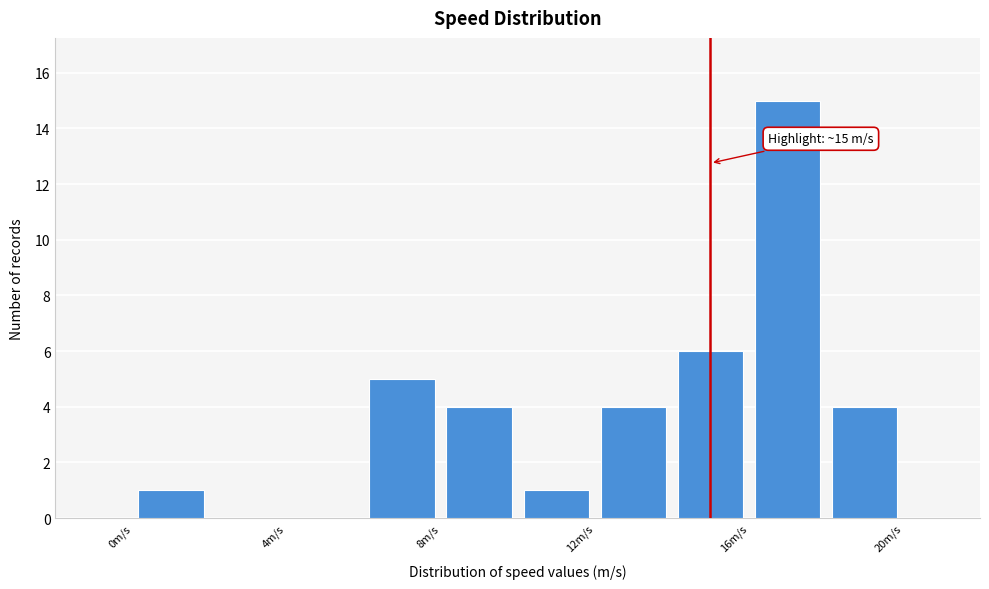

Over which range of the x-axis is the bar tallest?

16 to 18